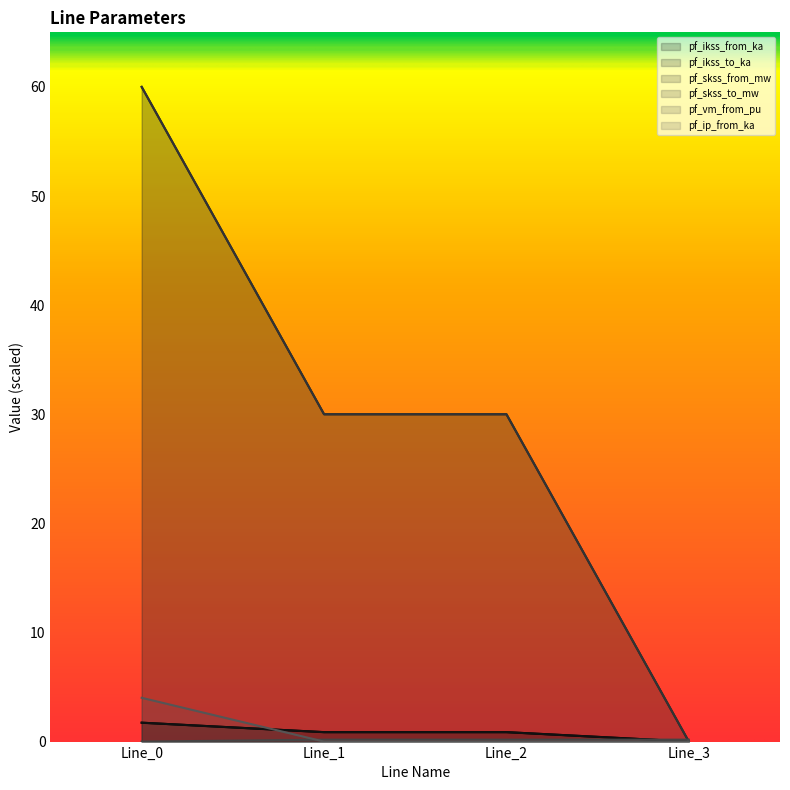

What is the value of the pf_skss_to_mw point at the 1st from the left?

60.0